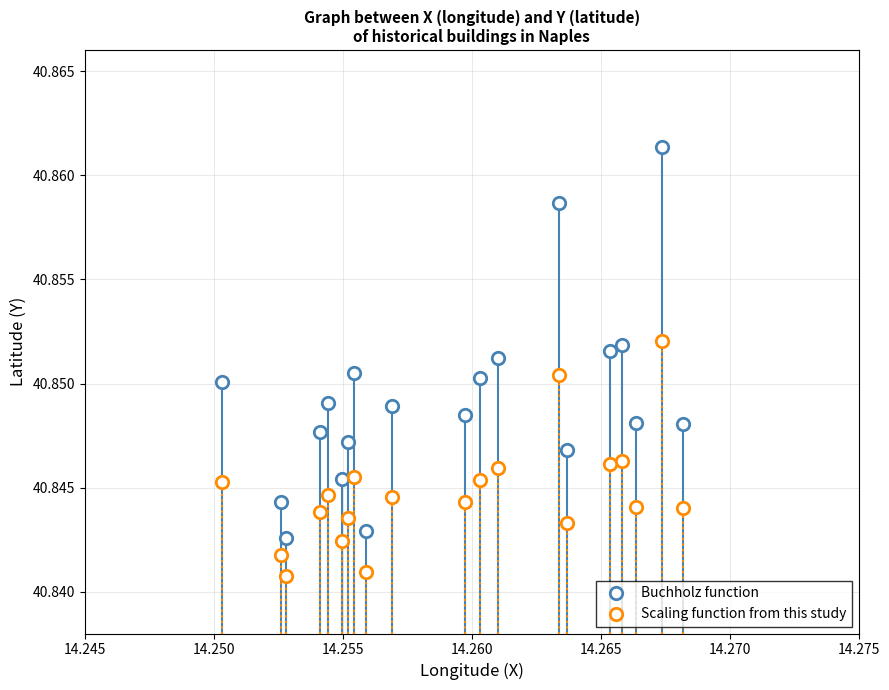

Count the number of points in this scatter plot.

40